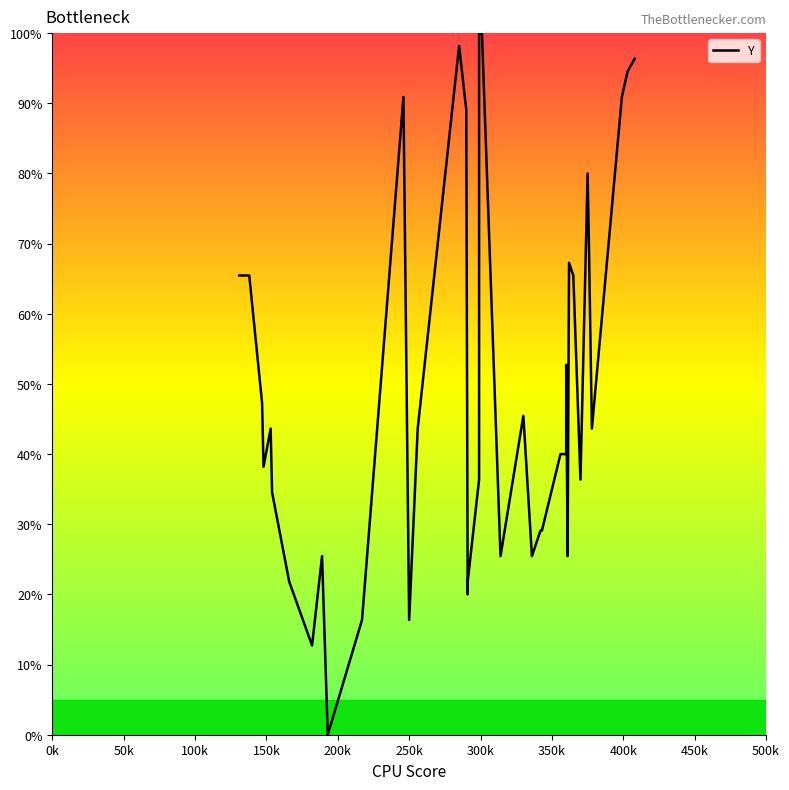

Reading right to left, list all the values displayed in this chart.

96.4	94.5	90.9	43.6	69.1	80.0	36.4	65.5	67.3	25.5	52.7	40.0	40.0	29.1	29.1	25.5	45.5	25.5	100.0	100.0	36.4	21.8	20.0	89.1	98.2	43.6	16.4	90.9	16.4	0.0	25.5	12.7	21.8	34.5	43.6	38.2	47.3	65.5	65.5	65.5